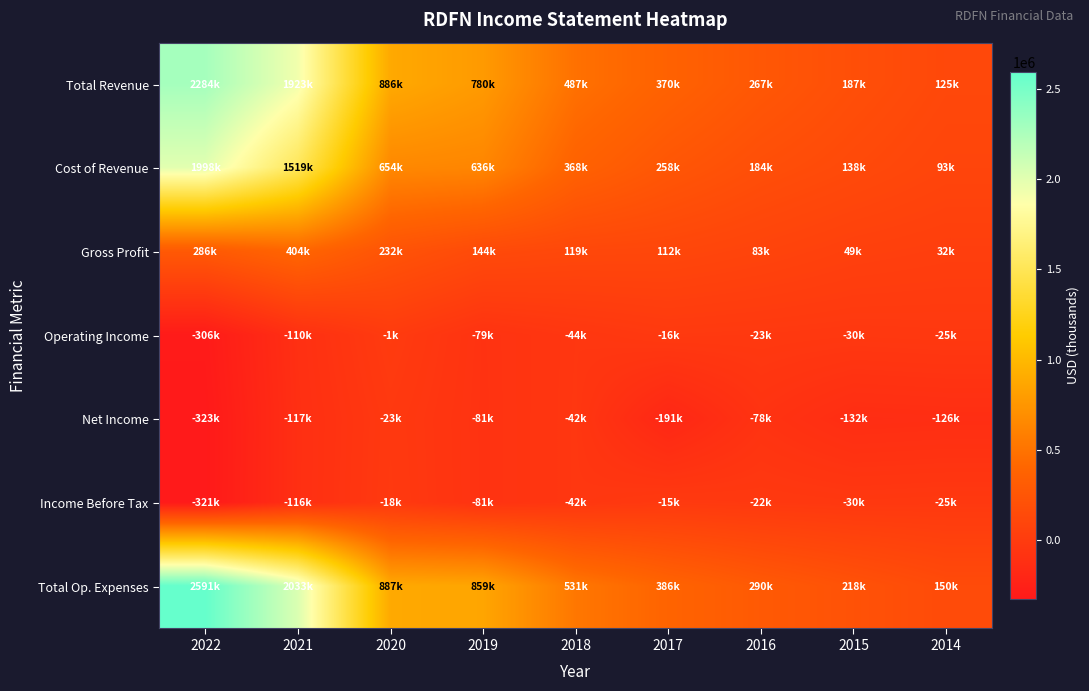

Rank the series at 2016 from highest to lowest value.

Total Op. Expenses, Total Revenue, Cost of Revenue, Gross Profit, Income Before Tax, Operating Income, Net Income